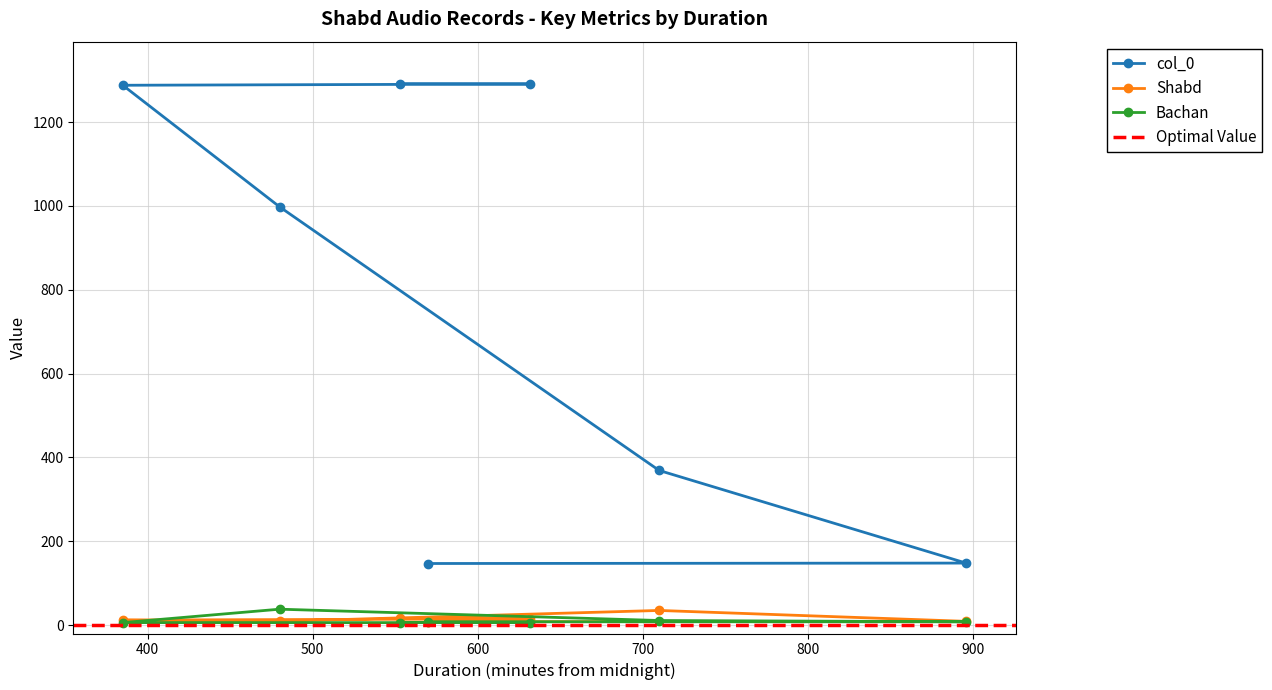

True or false: Bachan and col_0 cross at least once.

False